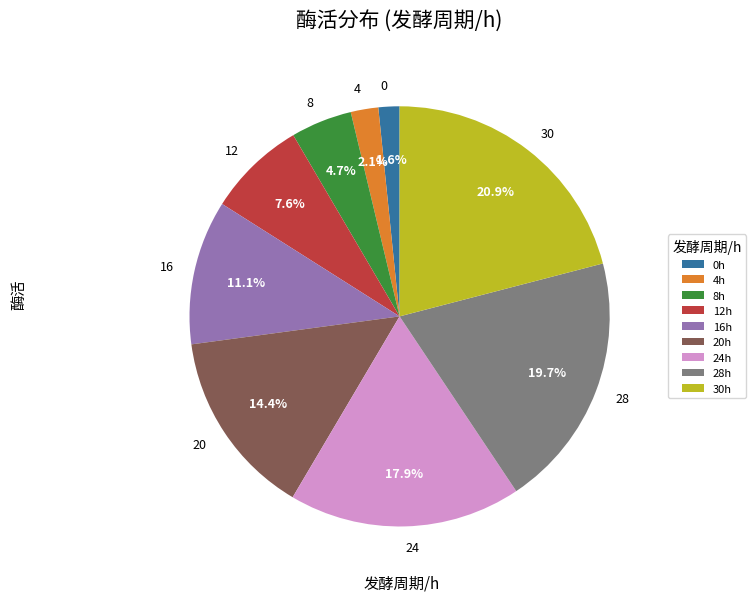

What is the largest slice in the pie chart?

30